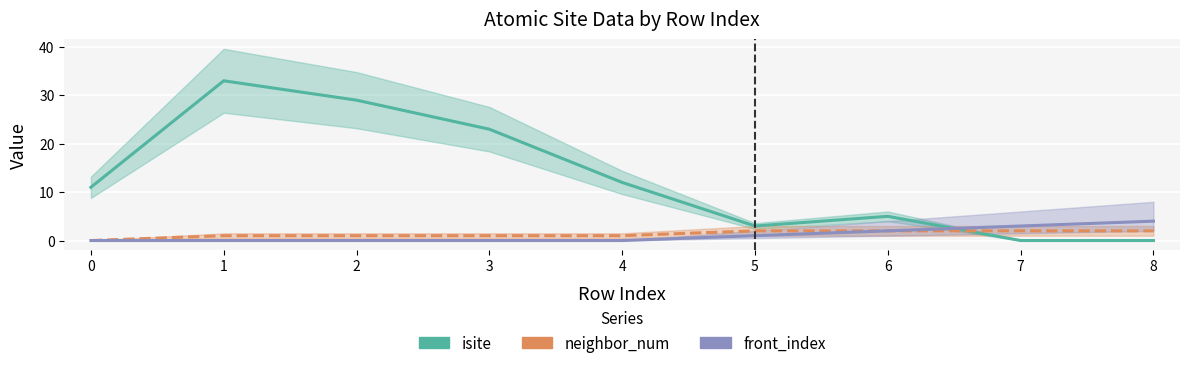

Which series has the largest total across all categories?

isite